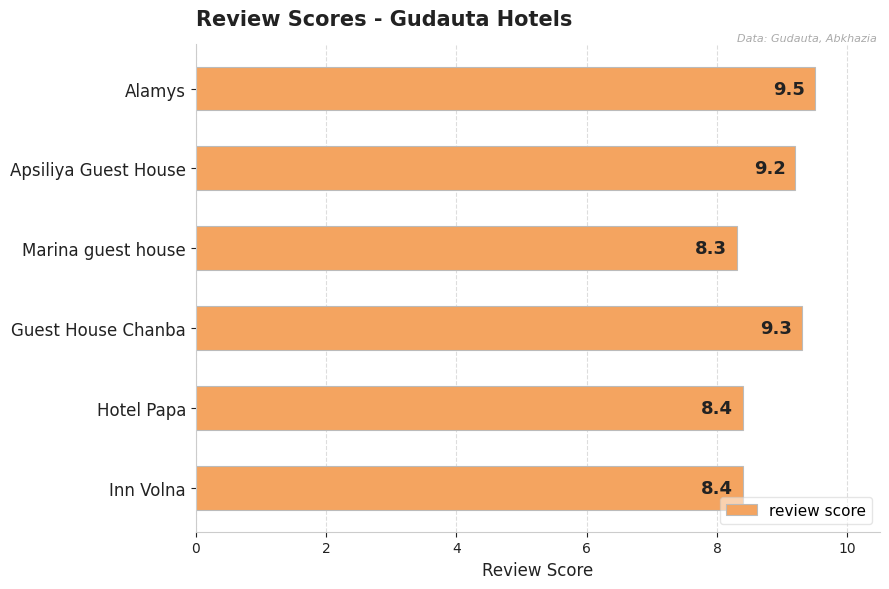

What is the sum of all values?

53.1